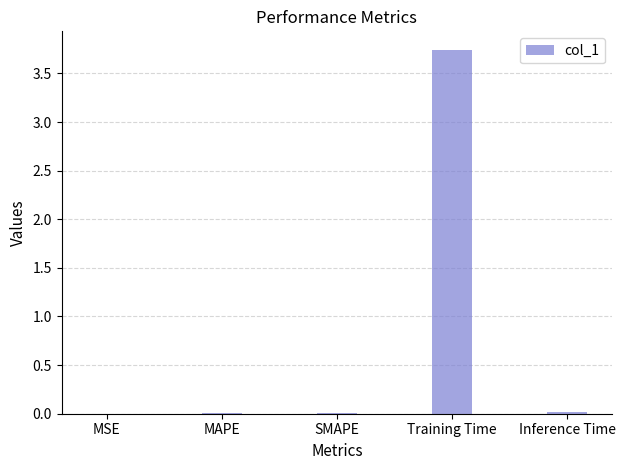

Which has a higher value, Training Time or MSE?

Training Time